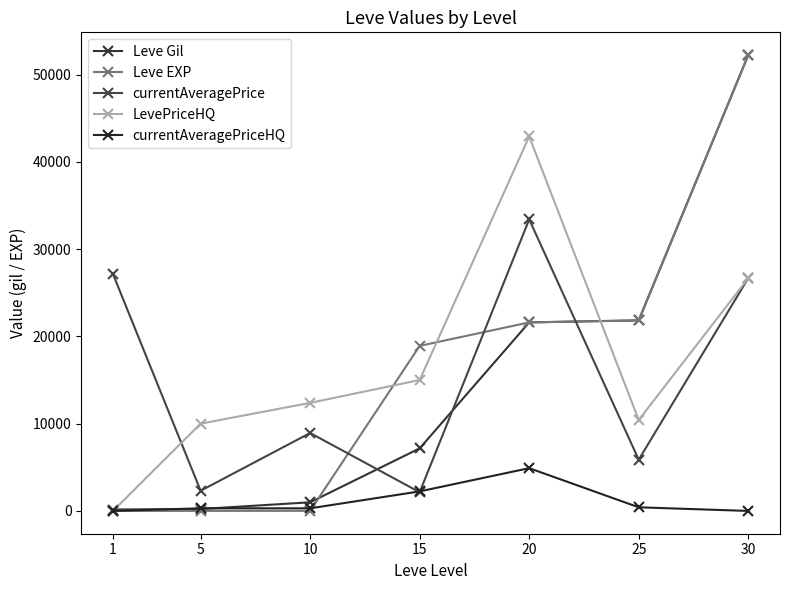

What is the average value of the currentAveragePriceHQ series?

1164.8